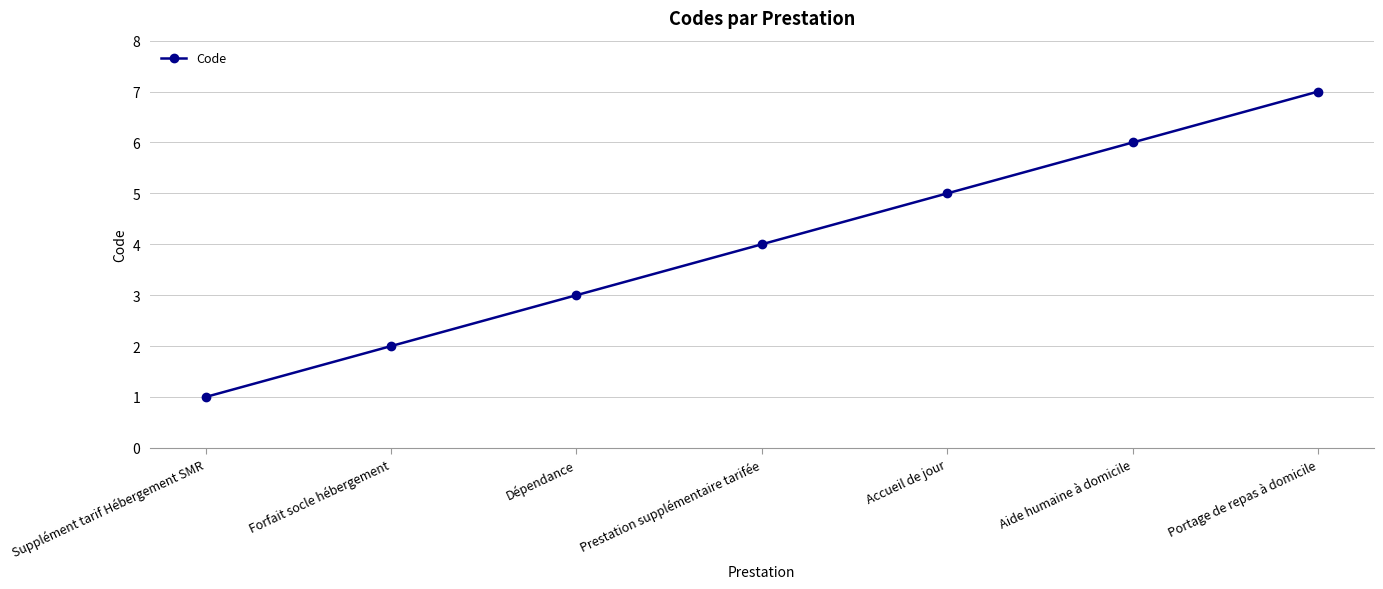

How many distinct data groups are displayed?

1